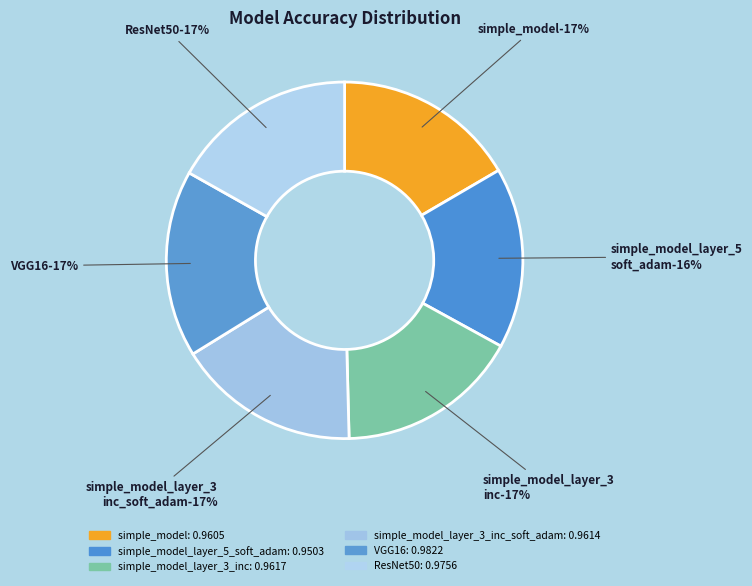

To the nearest percent, what is the combined percentage of simple_model and simple_model_layer_3_inc_soft_adam?

33%